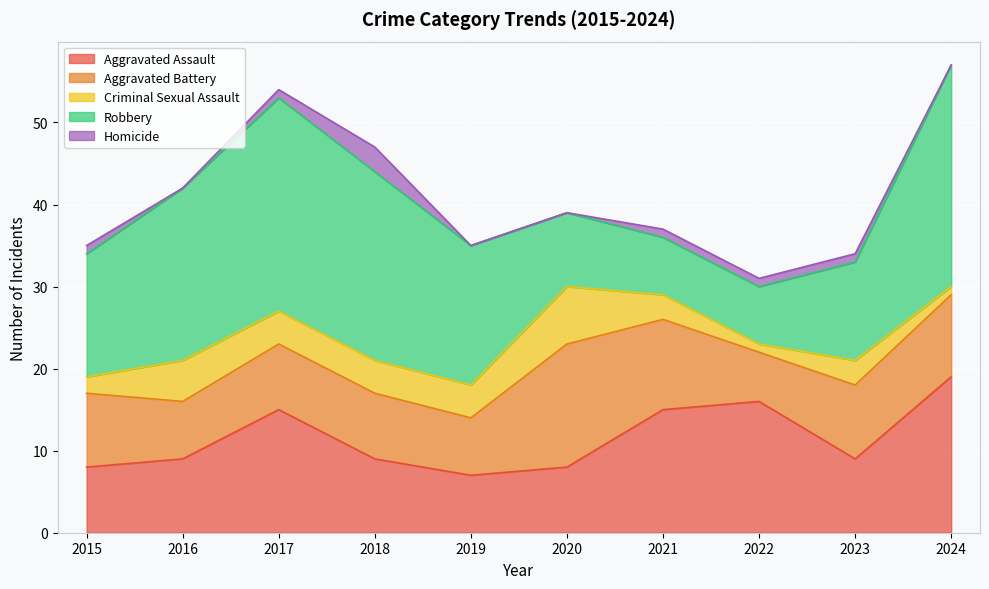

What is the sum of the Homicide values at 2018 and 2020?

3